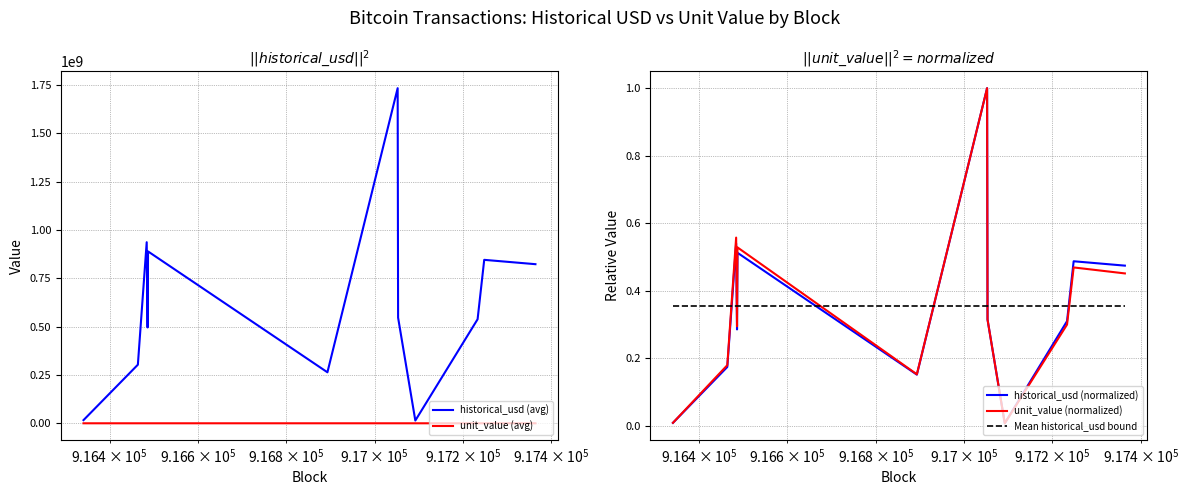

How many times do Mean historical_usd bound and historical_usd (normalized) cross each other?

7